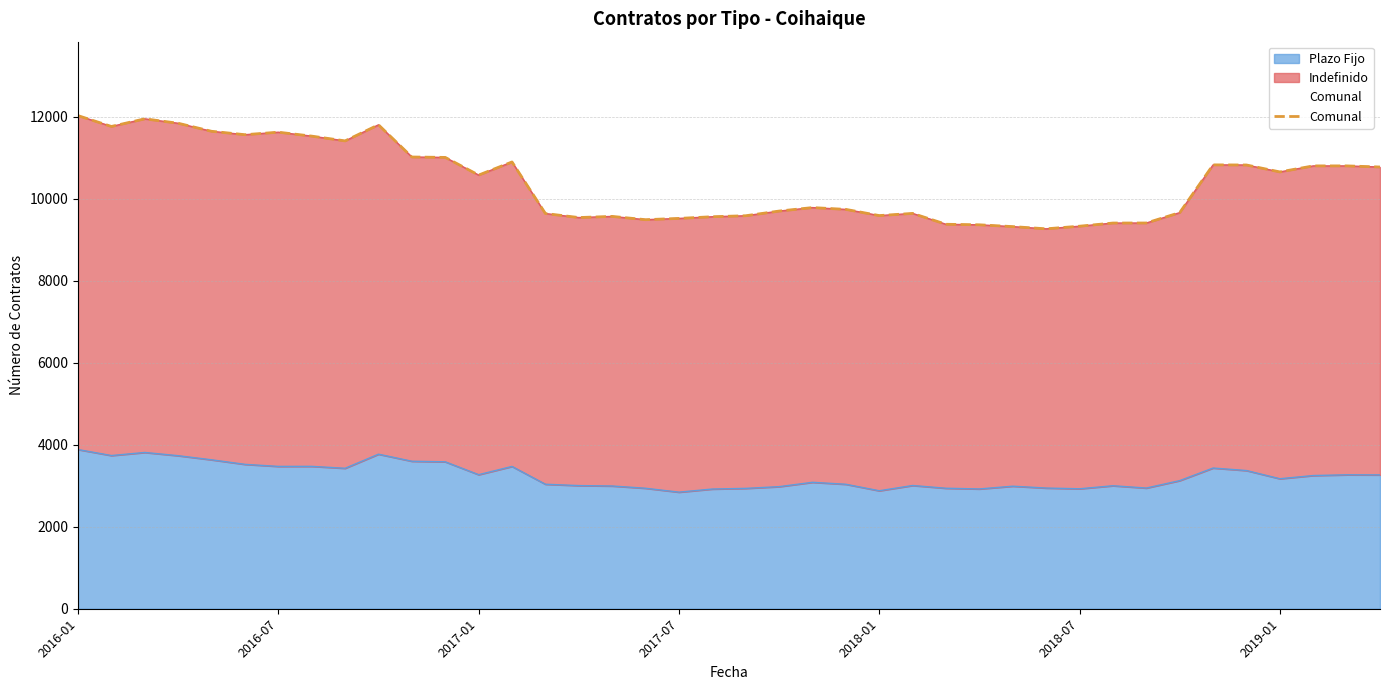

What is the maximum value for Plazo Fijo?

3883